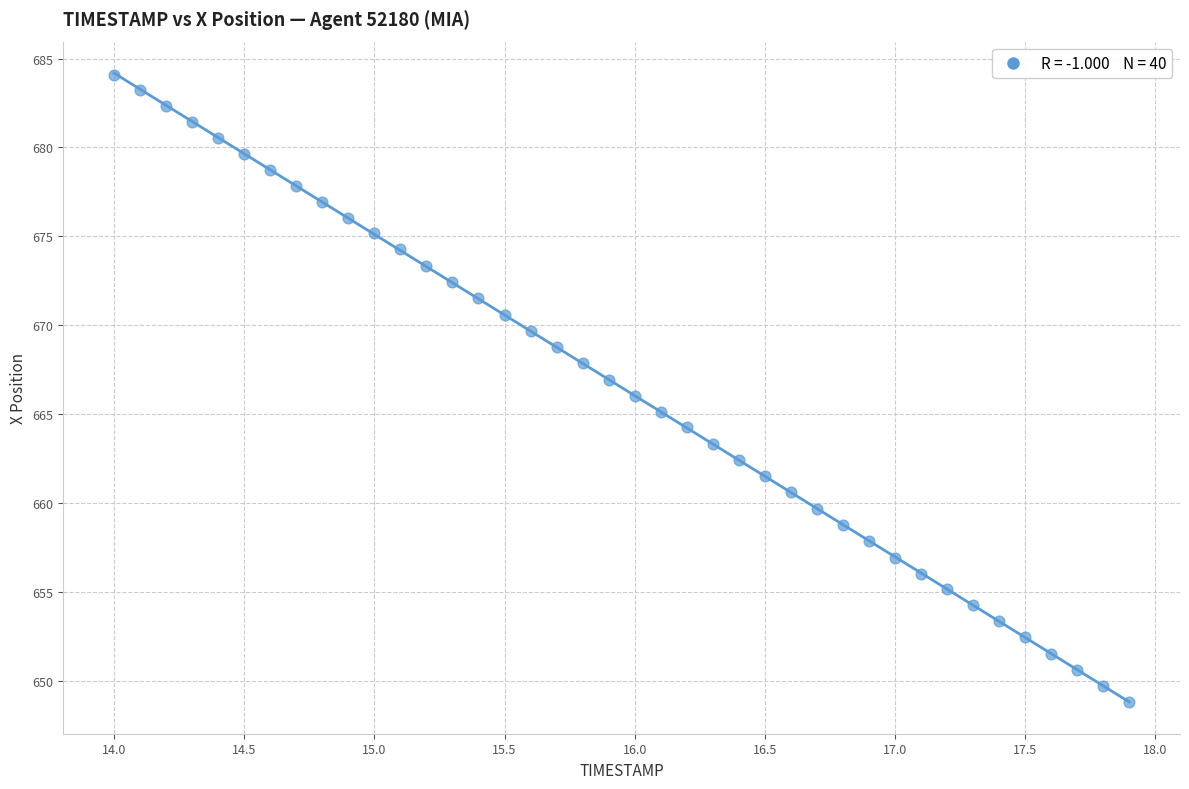

What is the range of X values (max minus min)?

3.9